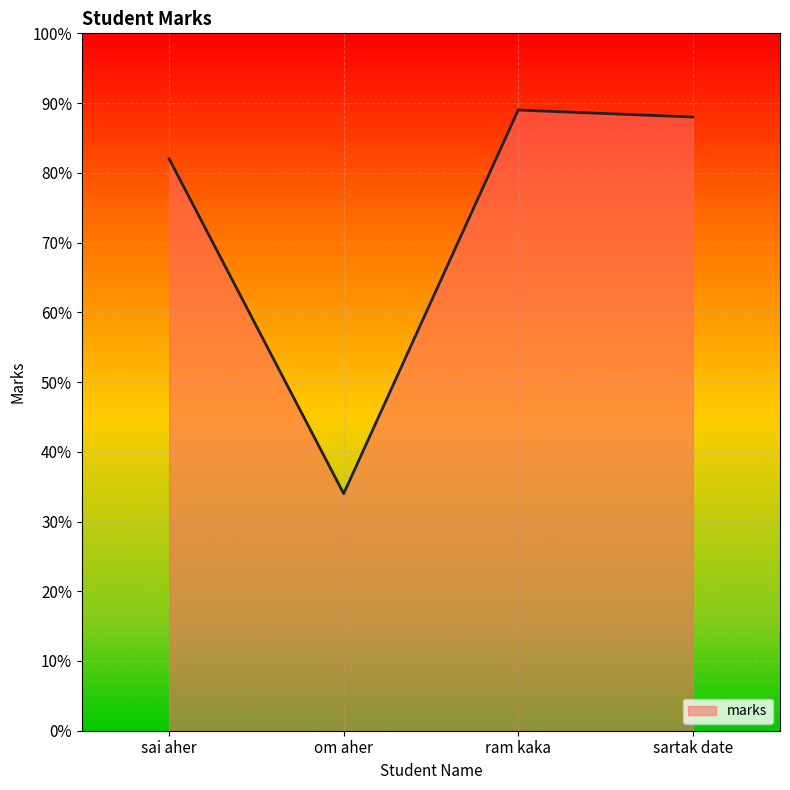

How many interior local valleys (lower than both neighbors) does the data have?

1